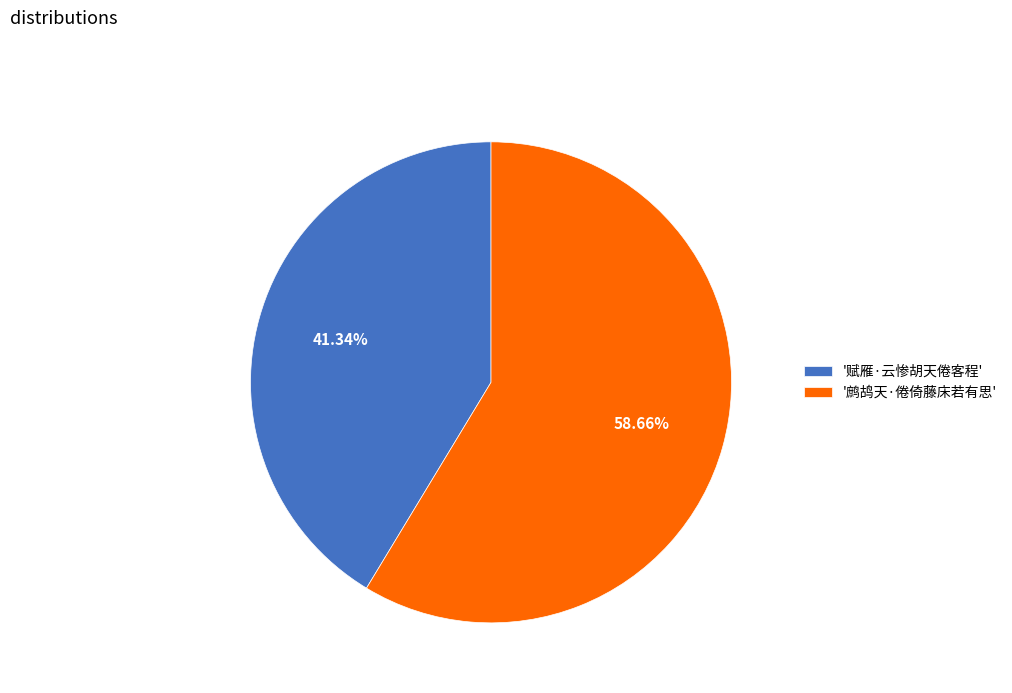

Is the sum of '鹧鸪天·倦倚藤床若有思' and '赋雁·云惨胡天倦客程' greater than half?

Yes